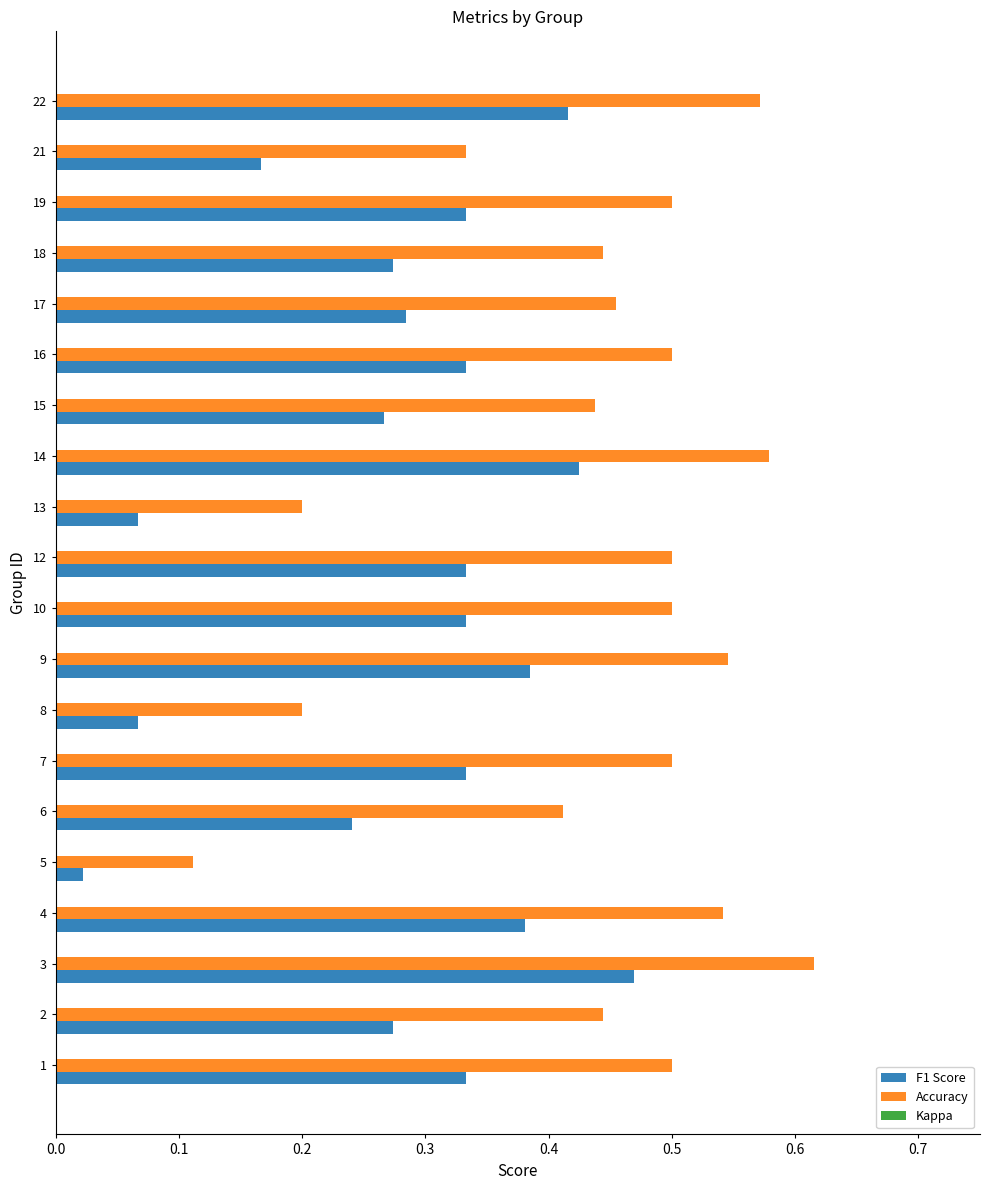

True or false: Accuracy has a value of 0.3 at 22.

False